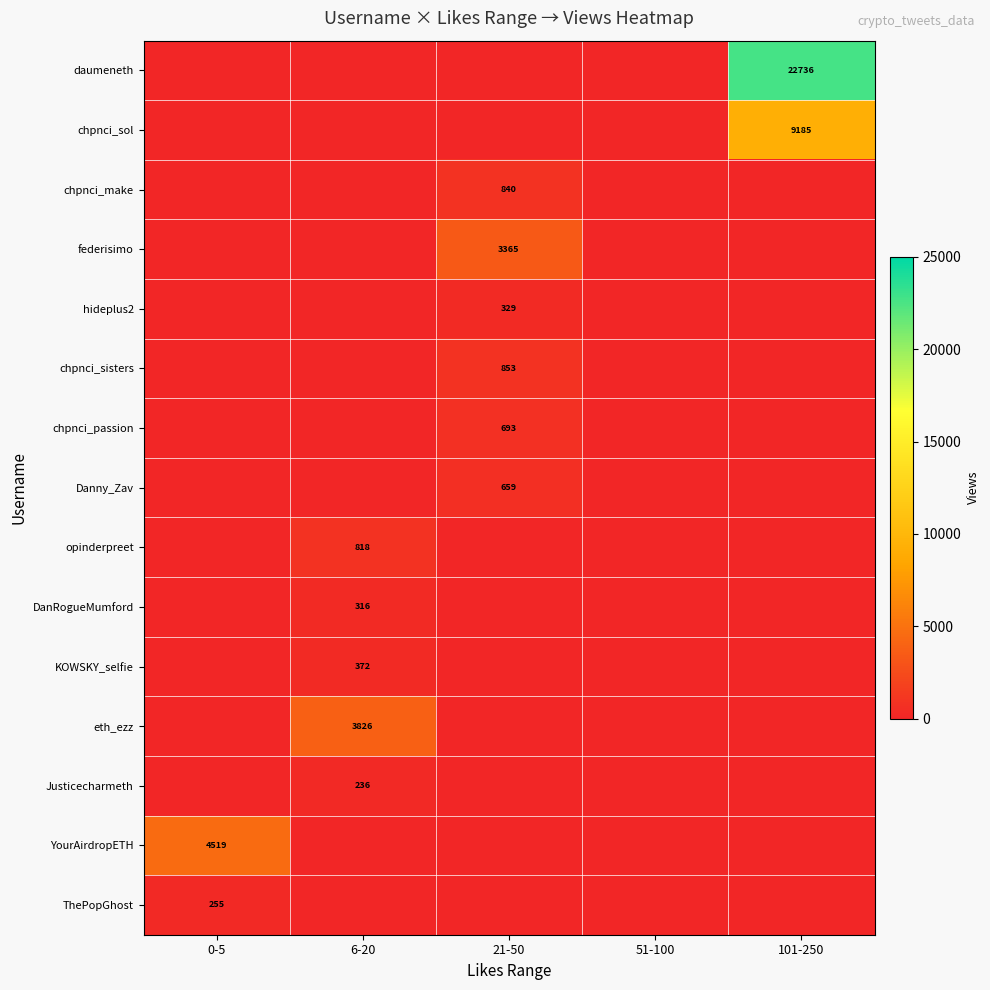

Between 0-5 and 51-100, which is larger?

0-5